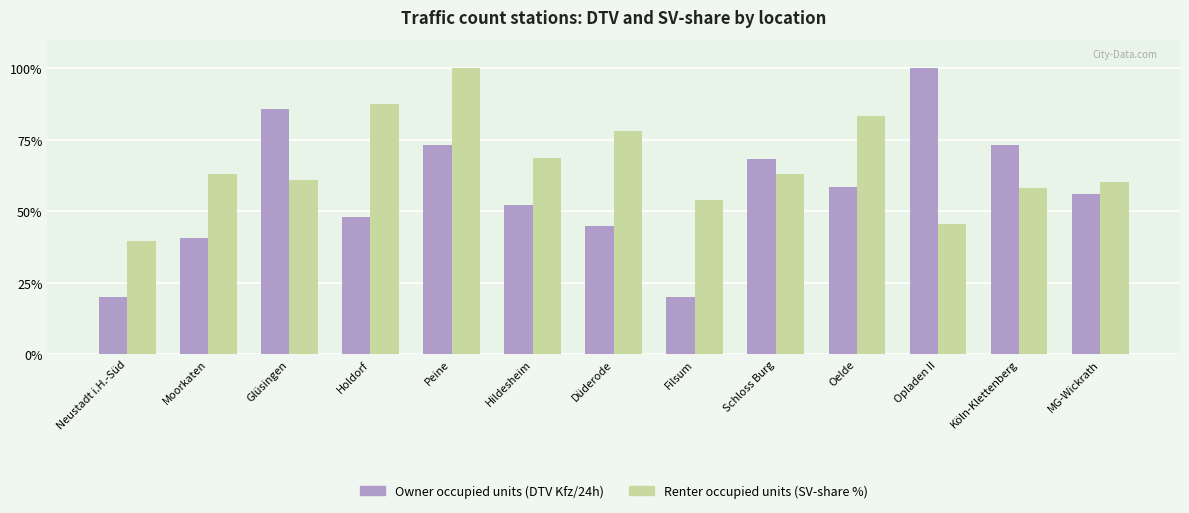

List the series in order of their overall mean, lowest first.

Owner occupied units (DTV Kfz/24h), Renter occupied units (SV-share %)